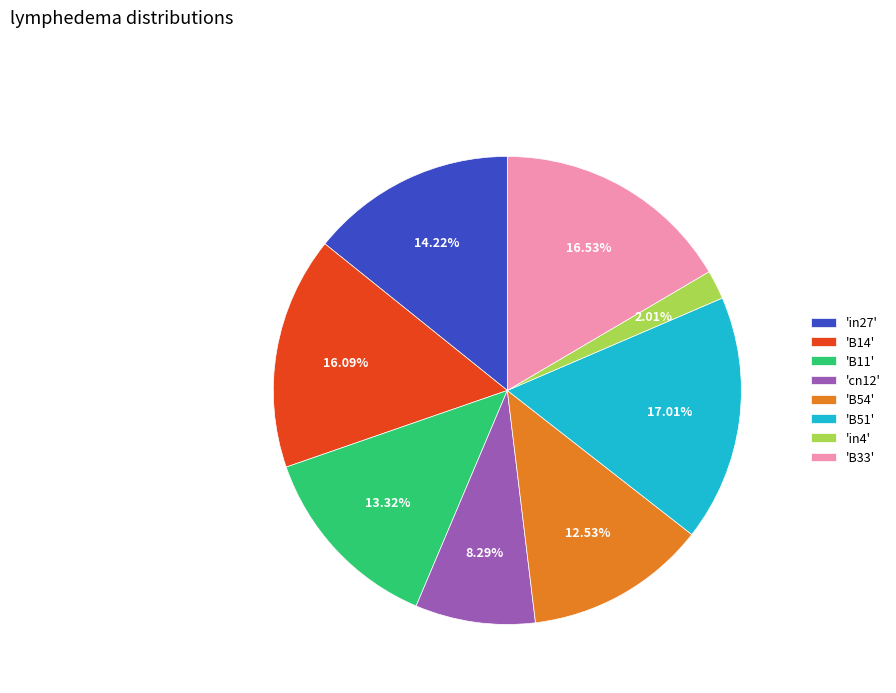

Is there a majority slice in this chart?

No